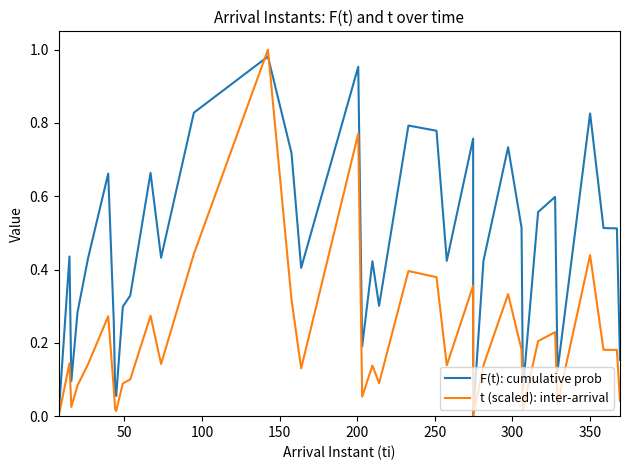

What is the sum of all t (scaled): inter-arrival values?

7.7